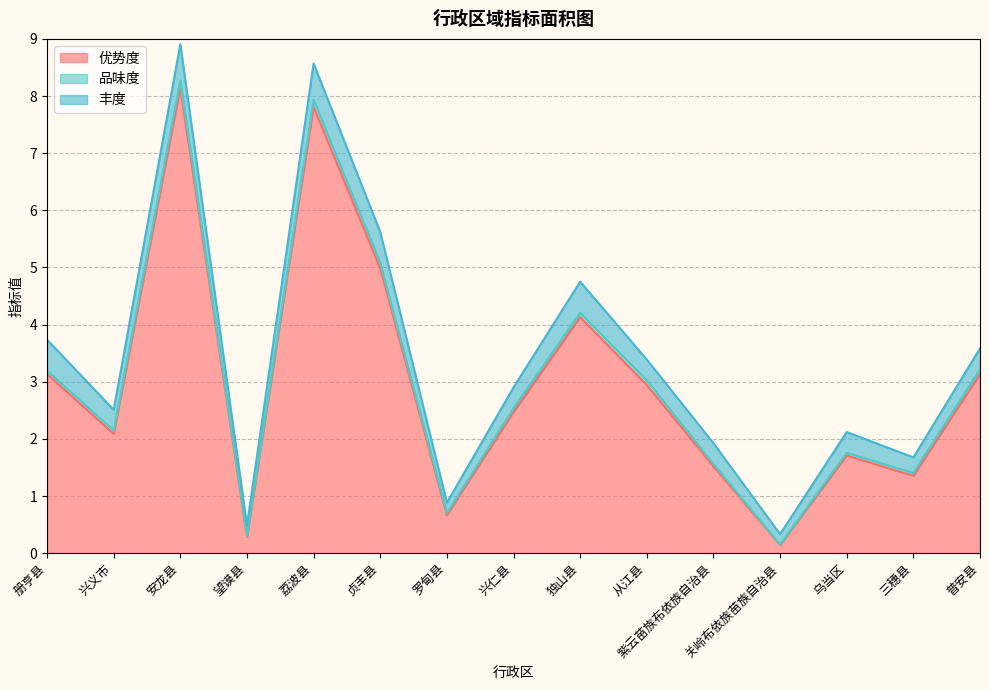

How many lines are shown in the chart?

3